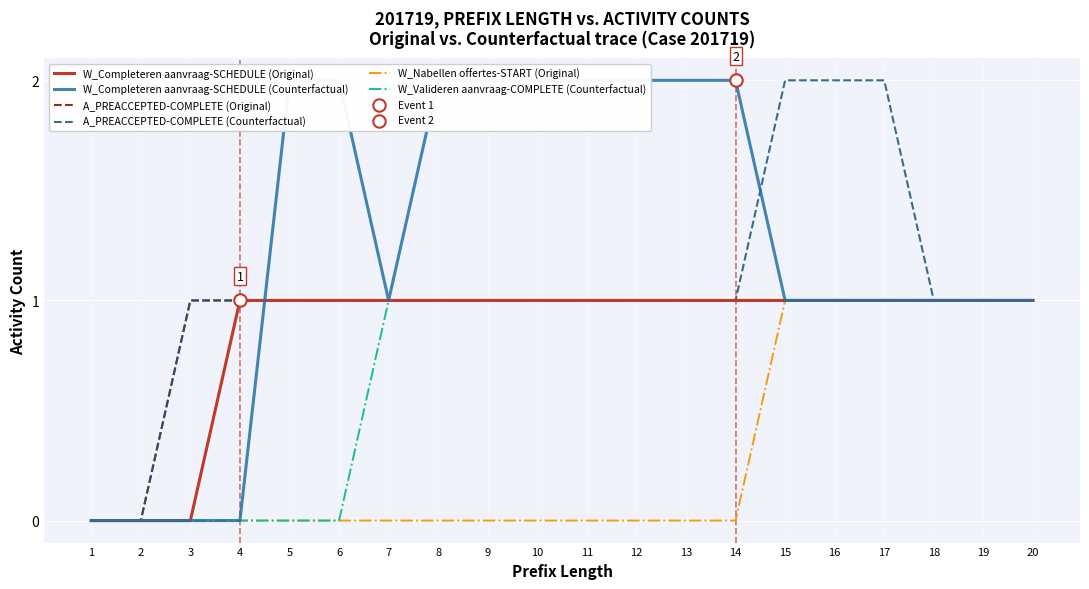

At which category is the sum across all series the highest?

15